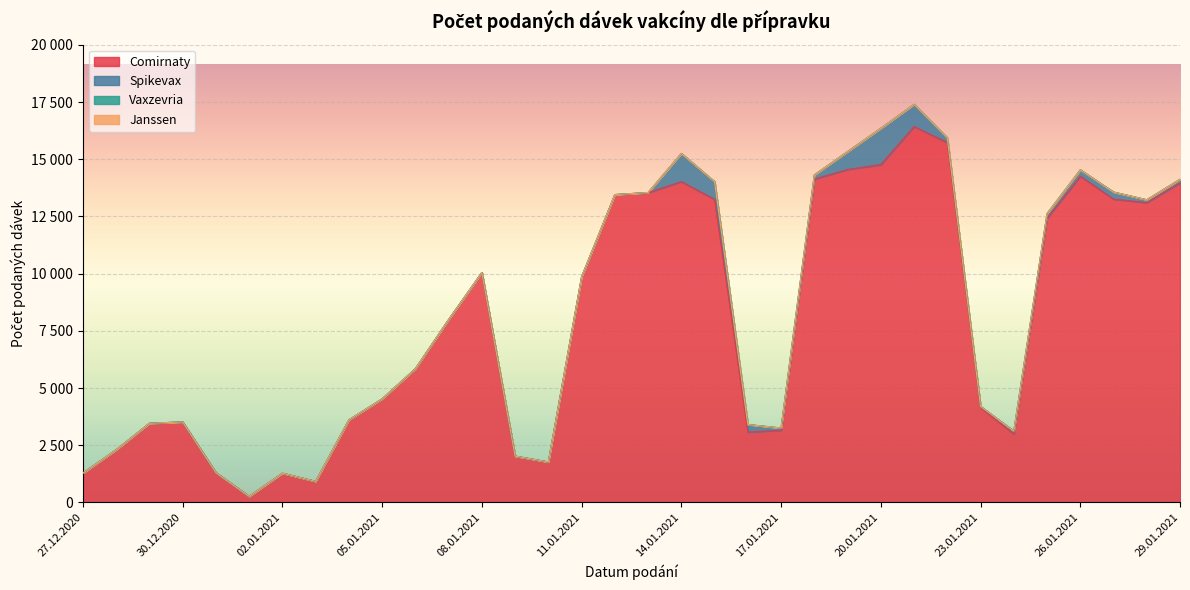

At how many categories does at least one series exceed 1667?

29